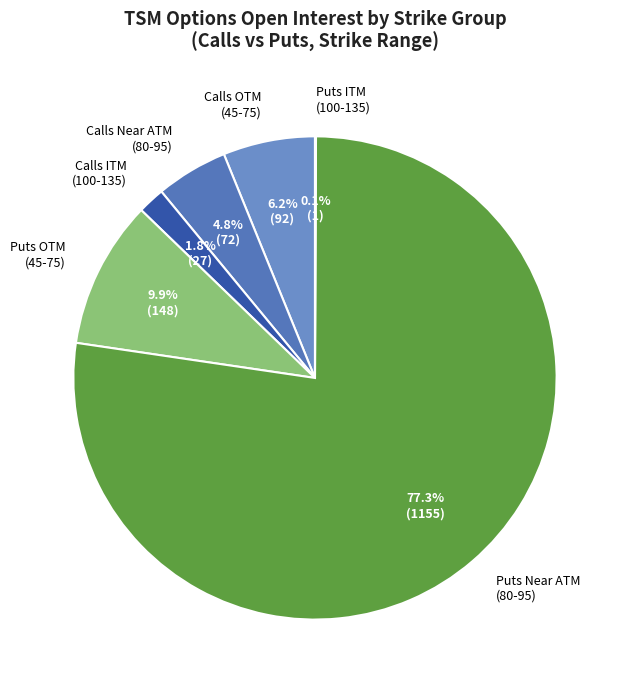

Combined, what portion of the pie is Calls Near ATM (80-95) and Calls OTM (45-75)?

11.0%